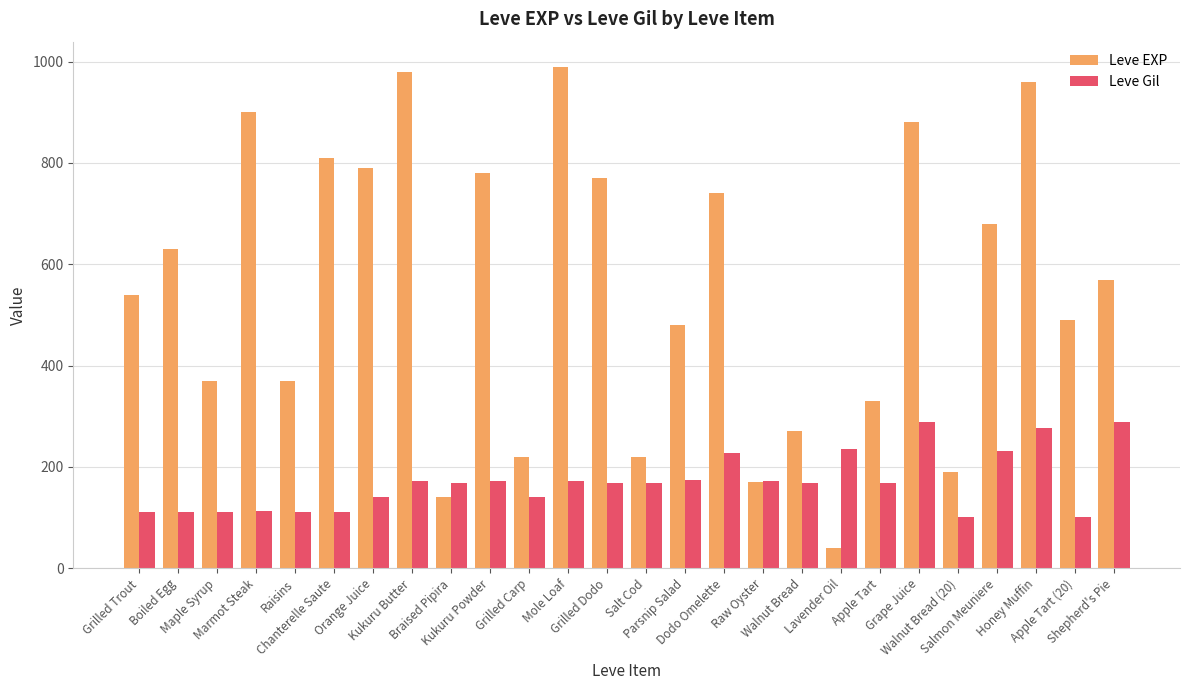

What are all the series names shown in the legend?

Leve EXP, Leve Gil